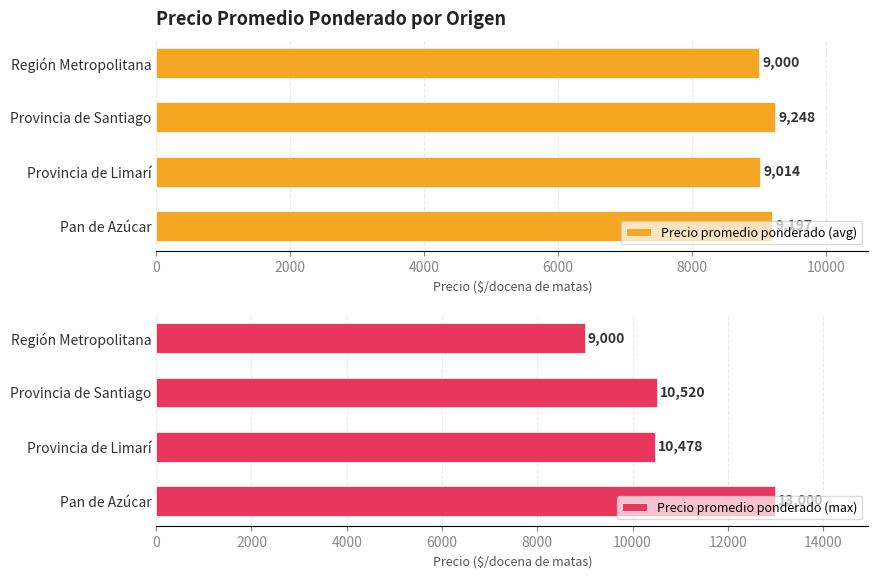

Does the chart contain stacked bars?

No